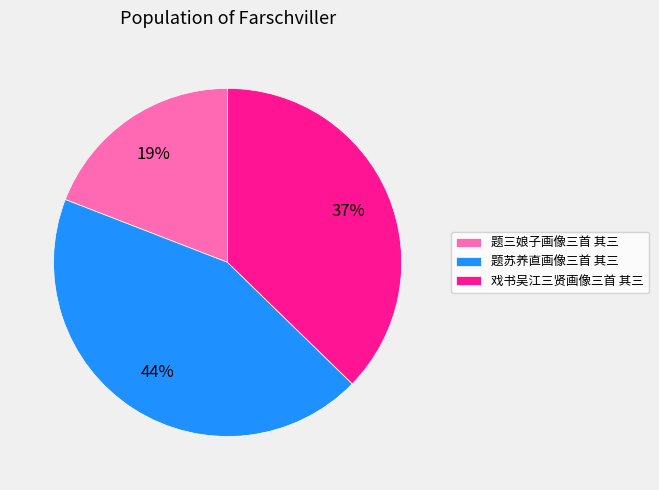

What is the ratio of the value at 题苏养直画像三首 其三 to the value at 戏书吴江三贤画像三首 其三?

1.2